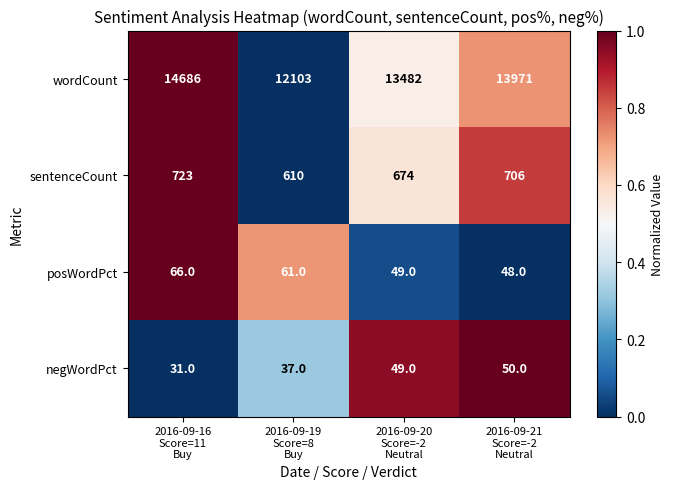

What is the difference between the maximum and minimum values in the sentenceCount series?

113